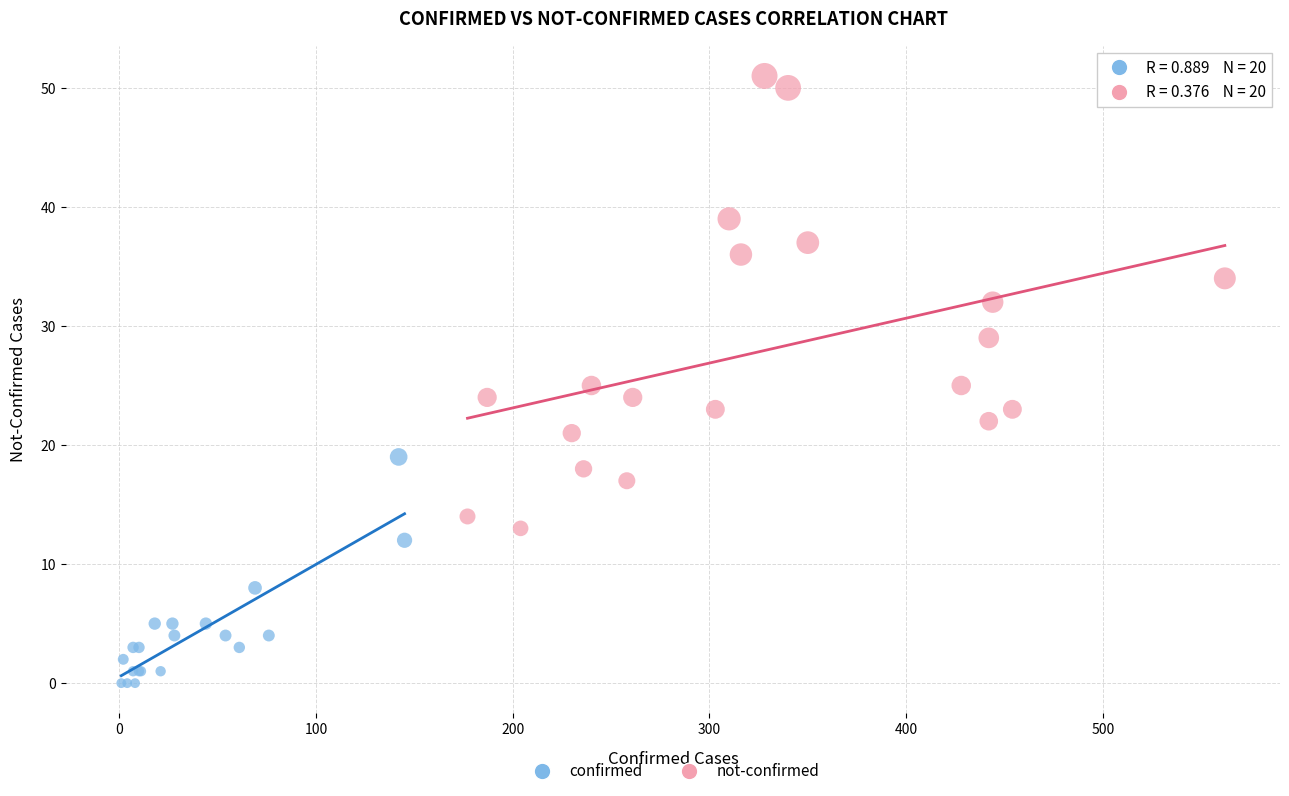

Which series contains the highest Y value?

not-confirmed